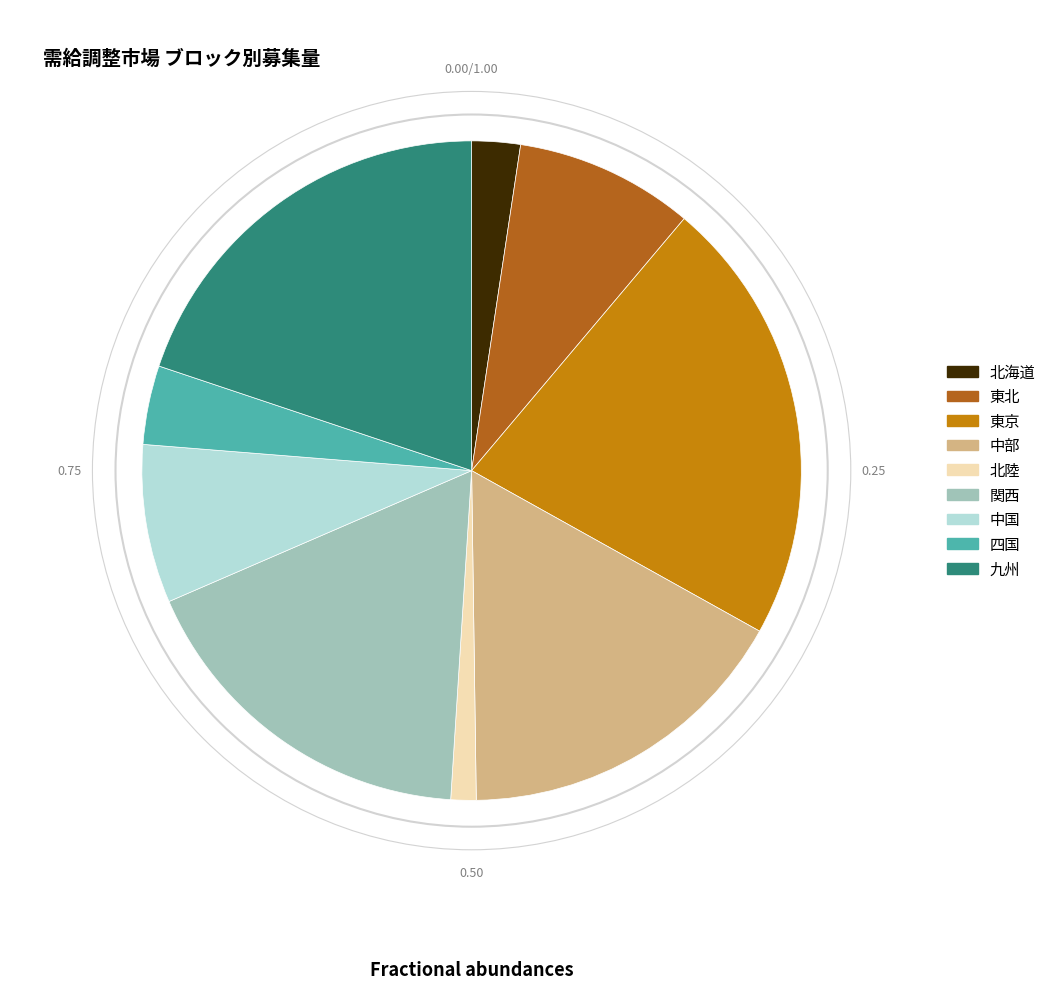

What is the largest slice in the pie chart?

東京